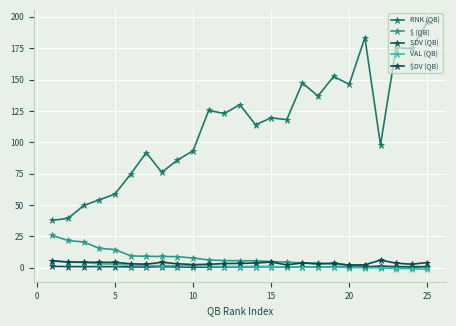

True or false: VAL (QB) and RNK (QB) intersect in this chart.

False